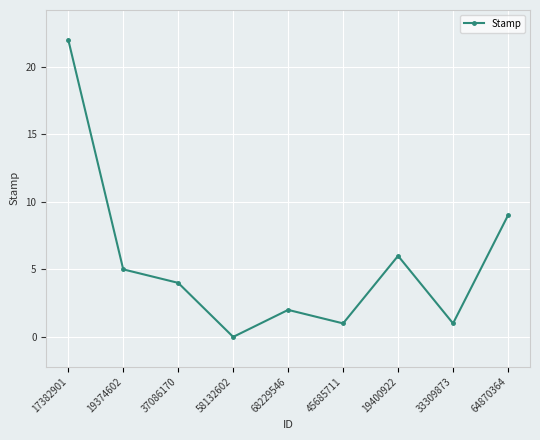

What is the ratio of the value at 19400922 to the value at 64870364?

0.7